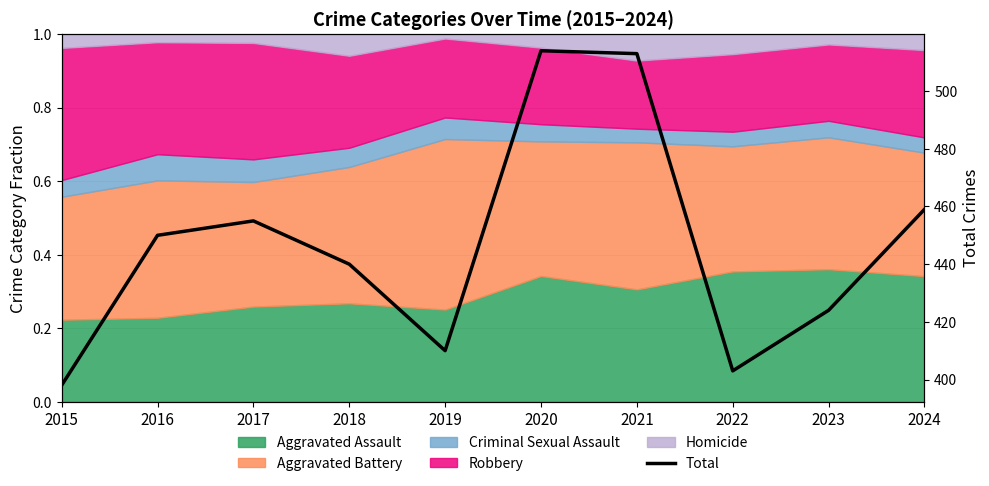

What is the average value?

447